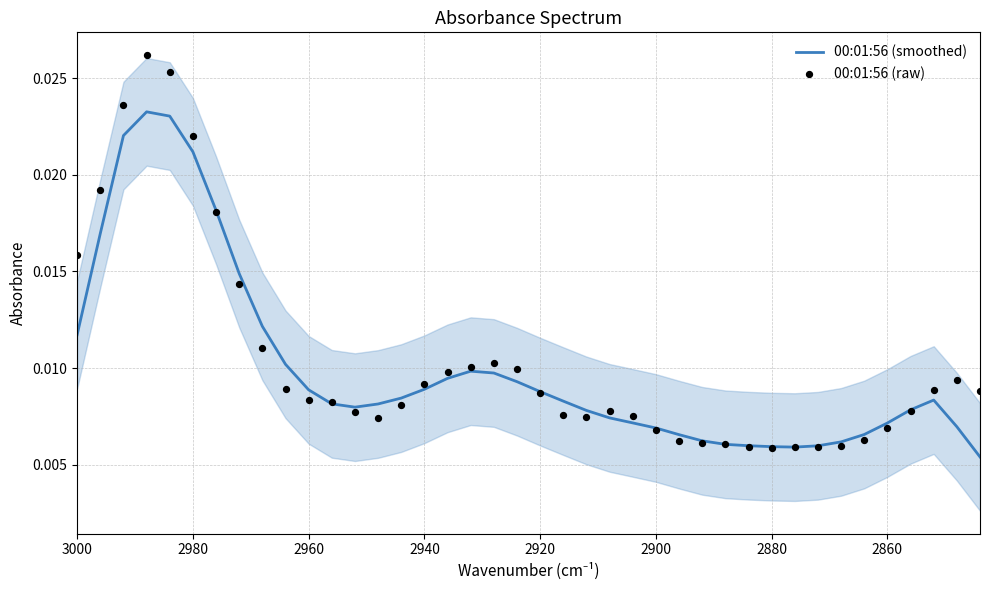

Which series reaches the minimum Y coordinate?

00:01:56 (smoothed)